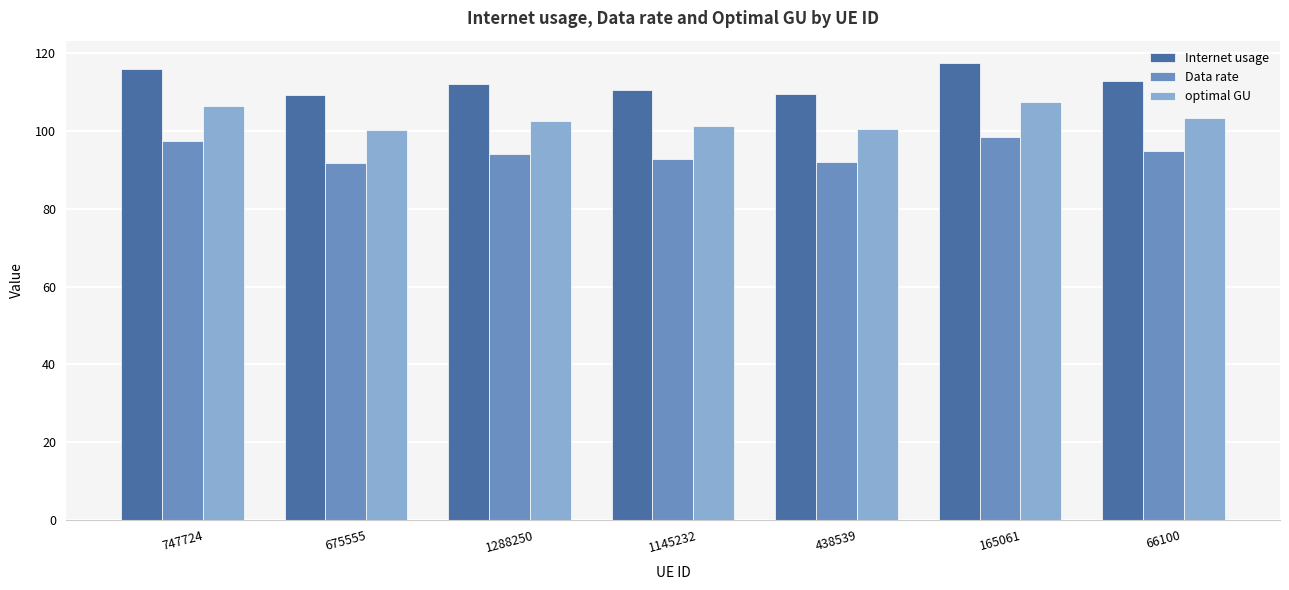

List the series in order of their overall mean, lowest first.

Data rate, optimal GU, Internet usage